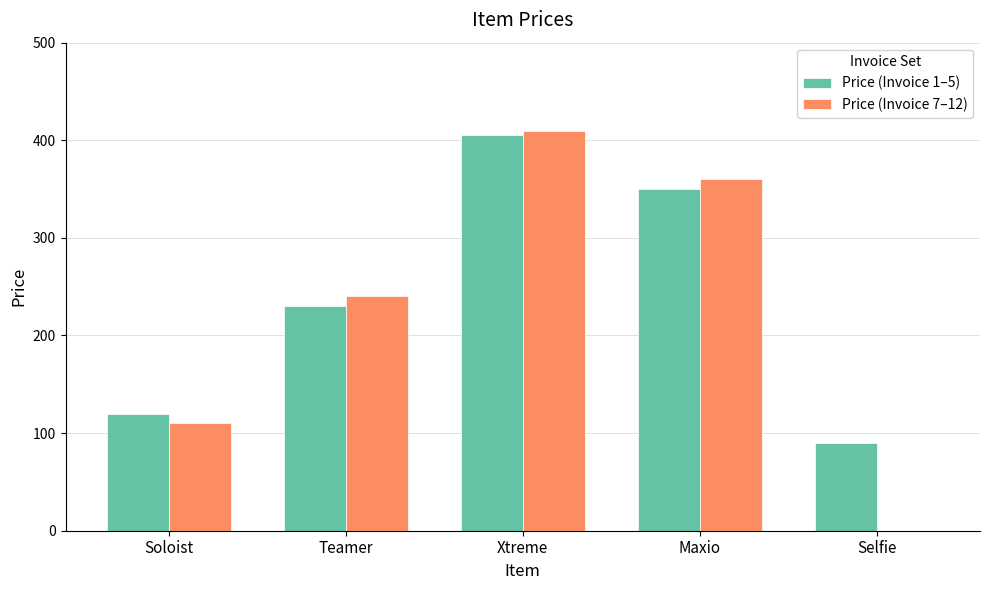

Reading left to right, list all the values displayed in this chart.

Price (Invoice 1–5): Soloist=120	Teamer=230	Xtreme=405	Maxio=350	Selfie=90
Price (Invoice 7–12): Soloist=110	Teamer=240	Xtreme=410	Maxio=360	Selfie=0